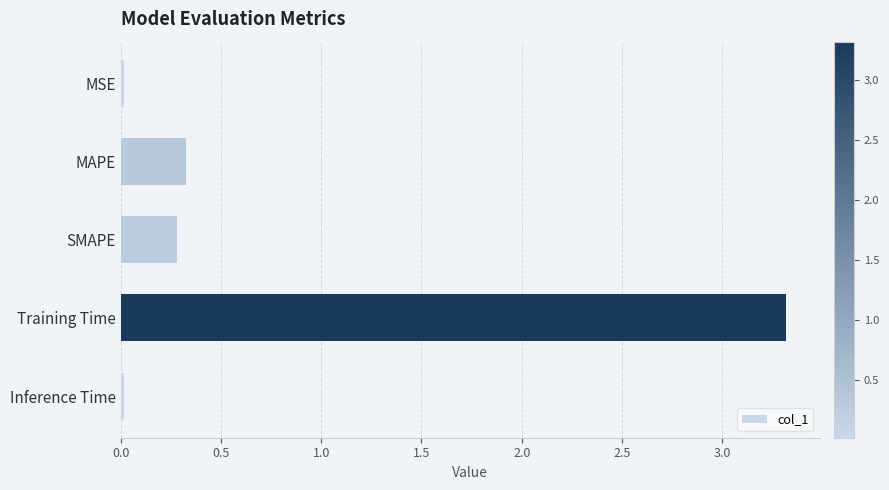

How many distinct data groups are displayed?

1